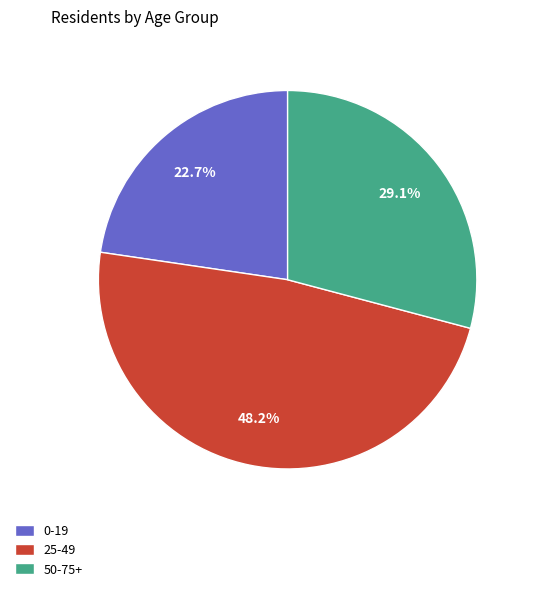

Which slice is the smallest?

0-19